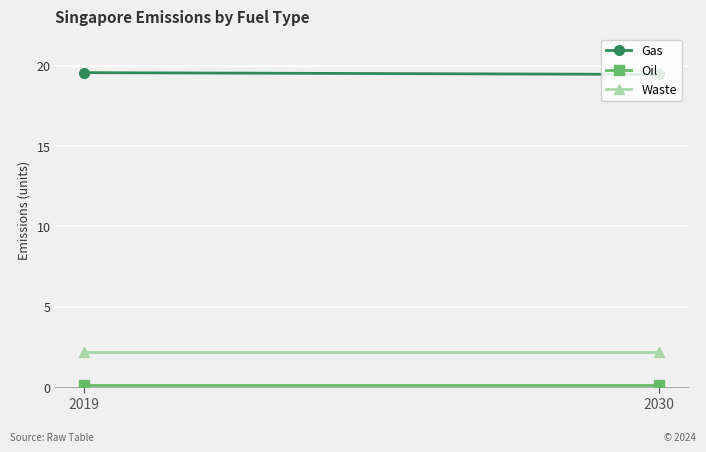

Is this an area chart (filled region under the line)?

No